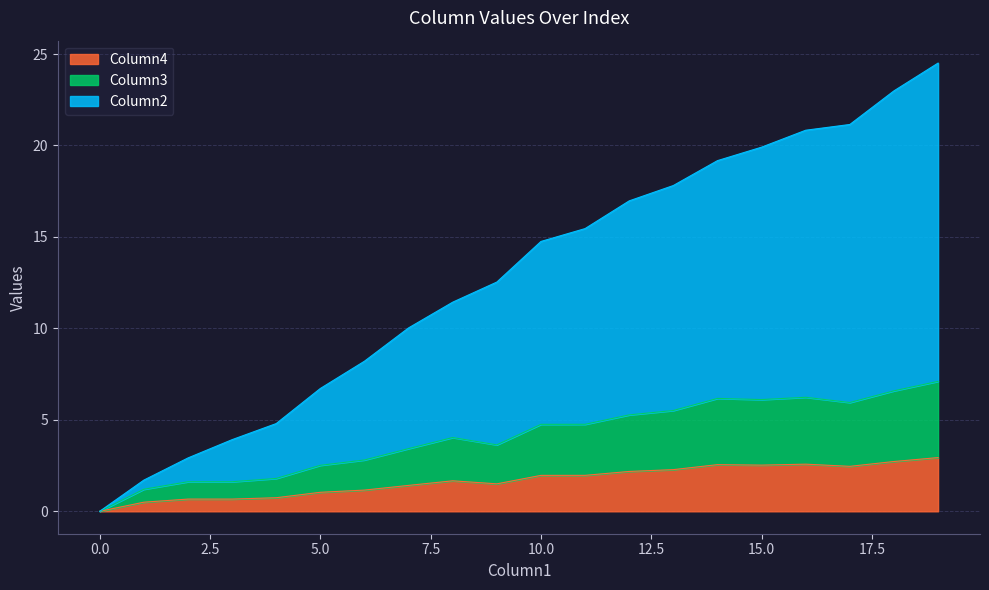

How many interior local peaks does the Column3 series have?

3